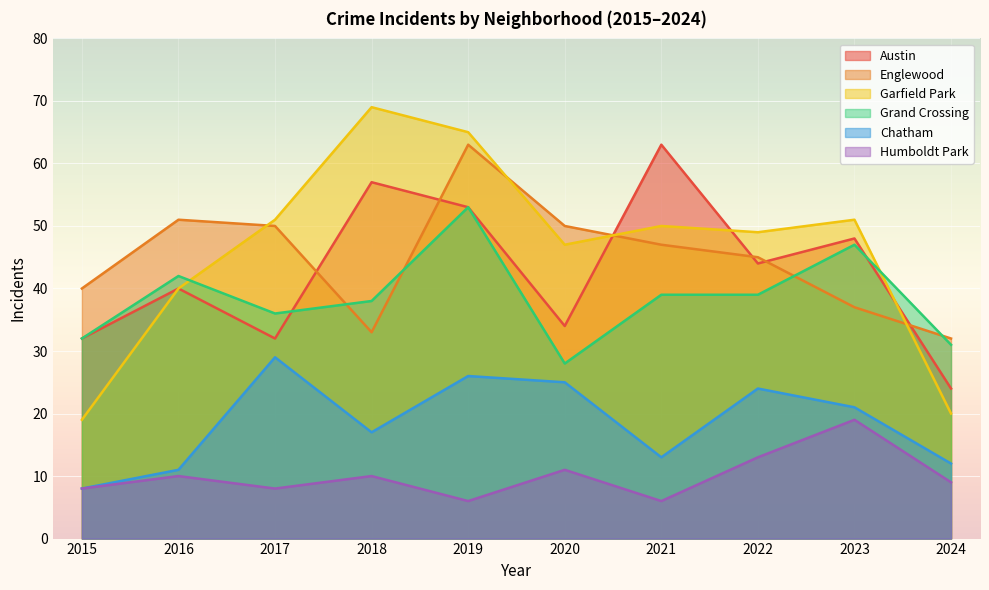

Reading left to right, transcribe all the data shown in this chart.

Austin: 2015=32	2016=40	2017=32	2018=57	2019=53	2020=34	2021=63	2022=44	2023=48	2024=24
Englewood: 2015=40	2016=51	2017=50	2018=33	2019=63	2020=50	2021=47	2022=45	2023=37	2024=32
Garfield Park: 2015=19	2016=40	2017=51	2018=69	2019=65	2020=47	2021=50	2022=49	2023=51	2024=20
Grand Crossing: 2015=32	2016=42	2017=36	2018=38	2019=53	2020=28	2021=39	2022=39	2023=47	2024=31
Chatham: 2015=8	2016=11	2017=29	2018=17	2019=26	2020=25	2021=13	2022=24	2023=21	2024=12
Humboldt Park: 2015=8	2016=10	2017=8	2018=10	2019=6	2020=11	2021=6	2022=13	2023=19	2024=9